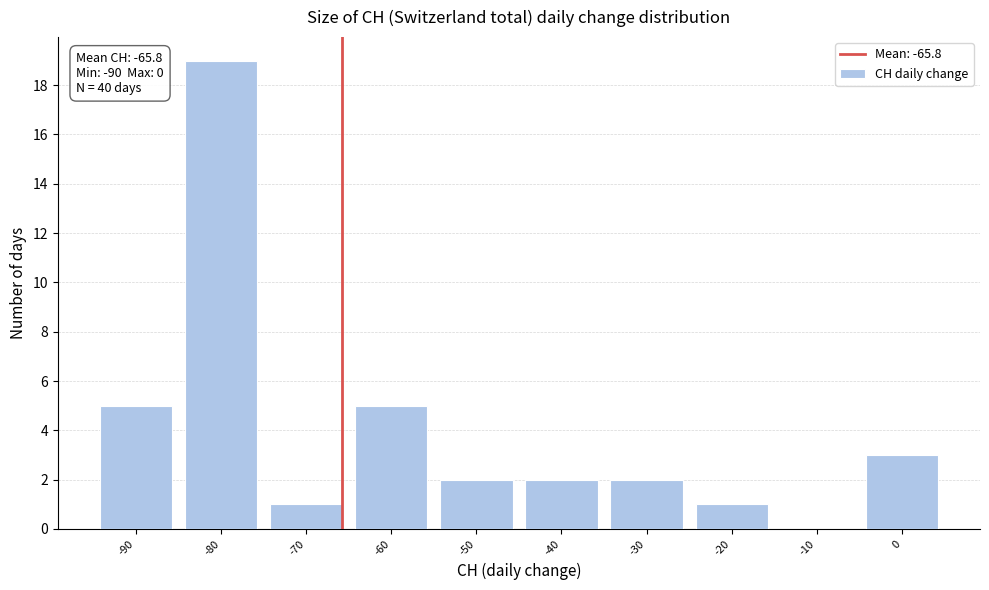

Which range on the x-axis has the tallest bar?

-85 to -75